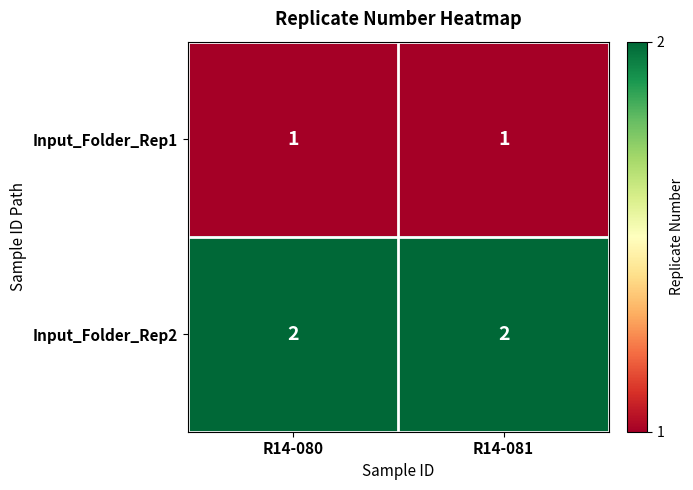

How many data points does each series have?

2